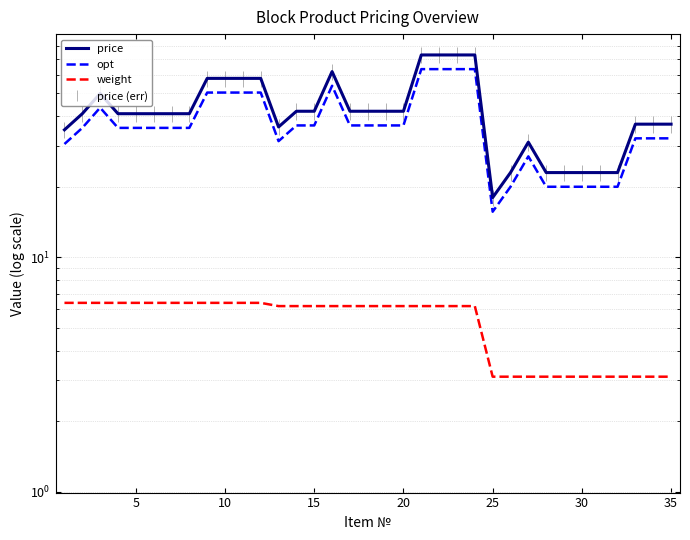

What is the average value of the opt series?

37.4